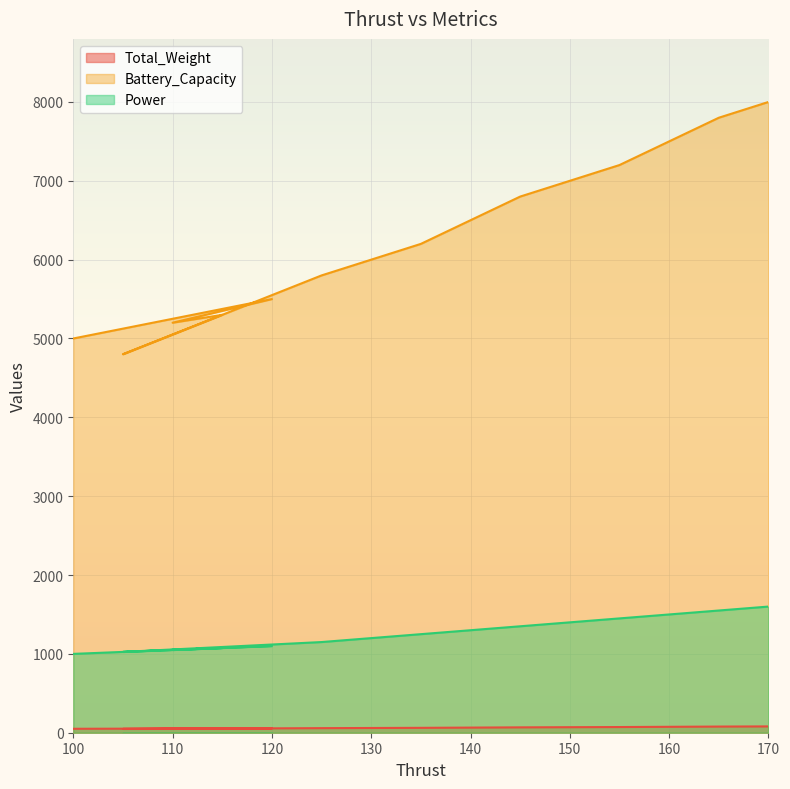

What is the sum of all Power values?

19000